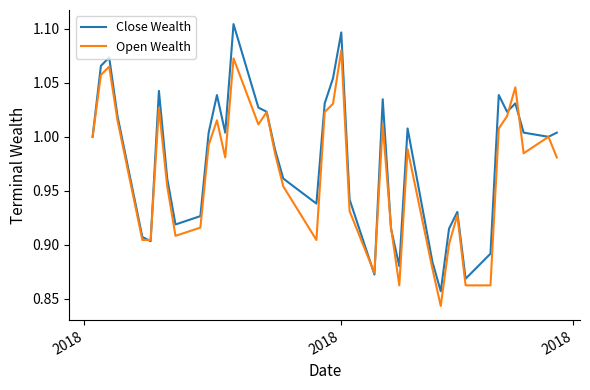

Which series has the largest total across all categories?

Close Wealth